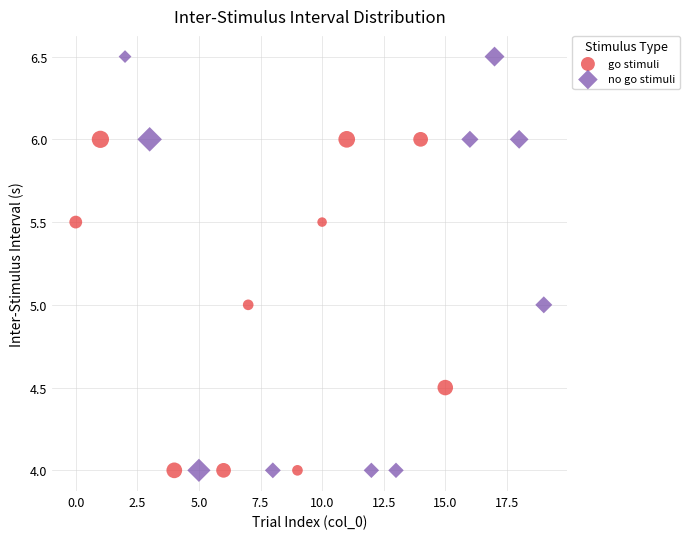

Which series reaches the maximum Y coordinate?

no go stimuli